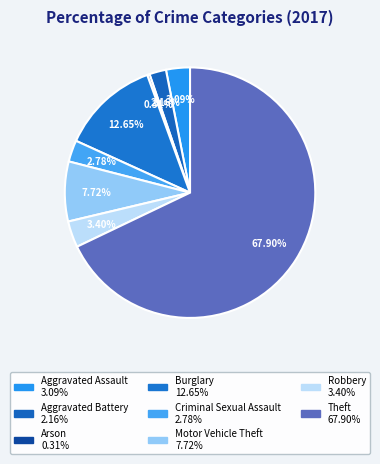

True or false: Theft accounts for 68% of the total.

True